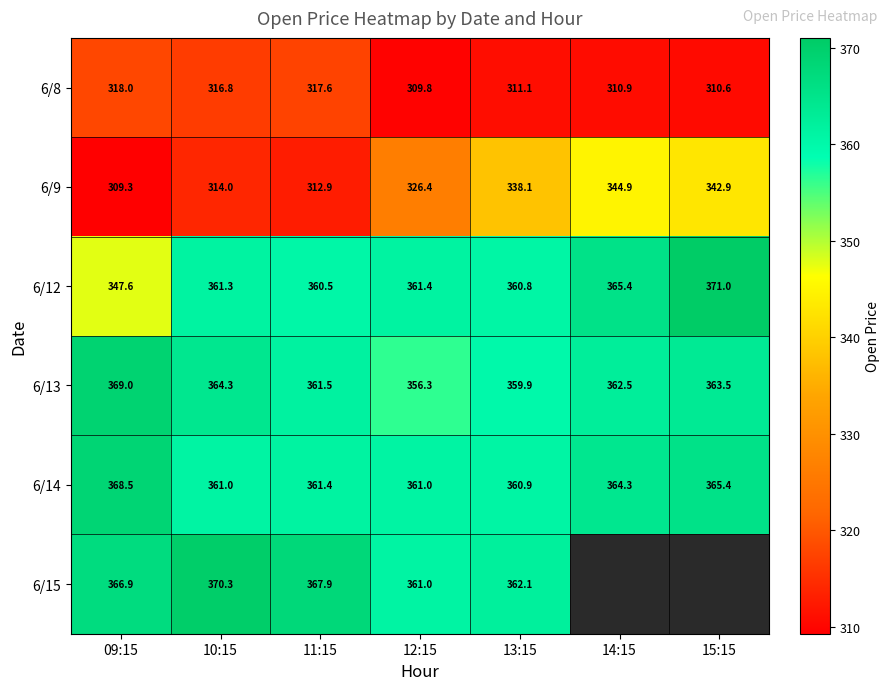

What is the sum of the 6/9 values at 13:15 and 10:15?

652.1